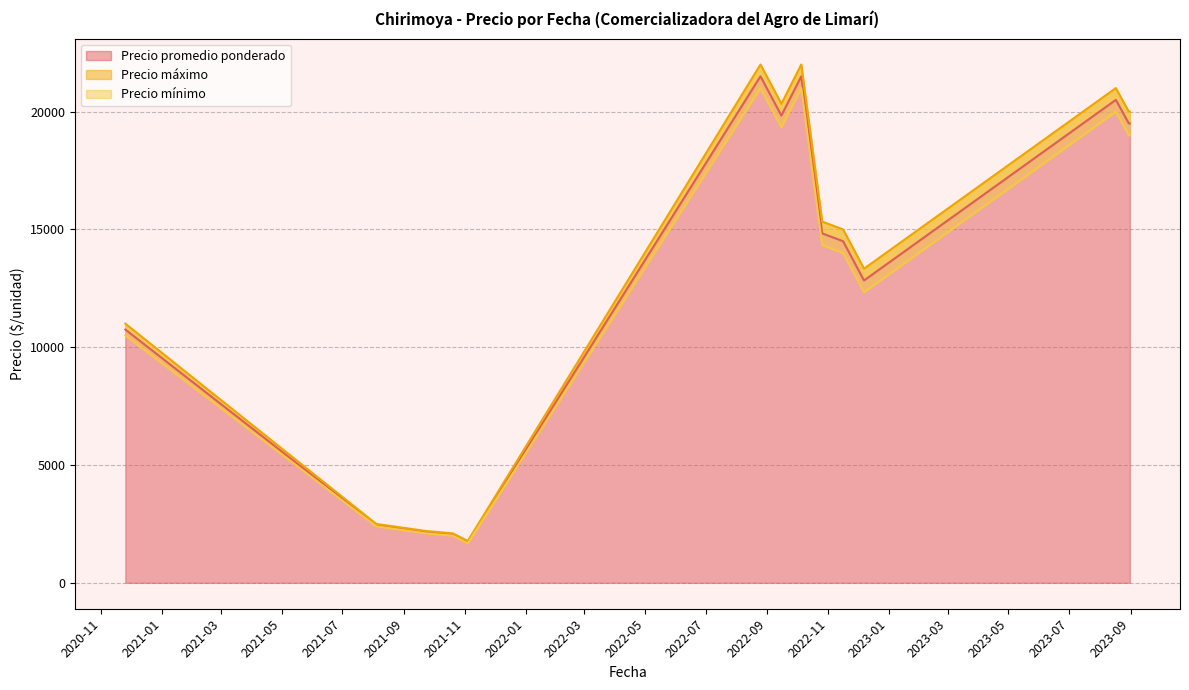

The value of Precio promedio ponderado at 2023-08-17 is 39406. True or false?

False